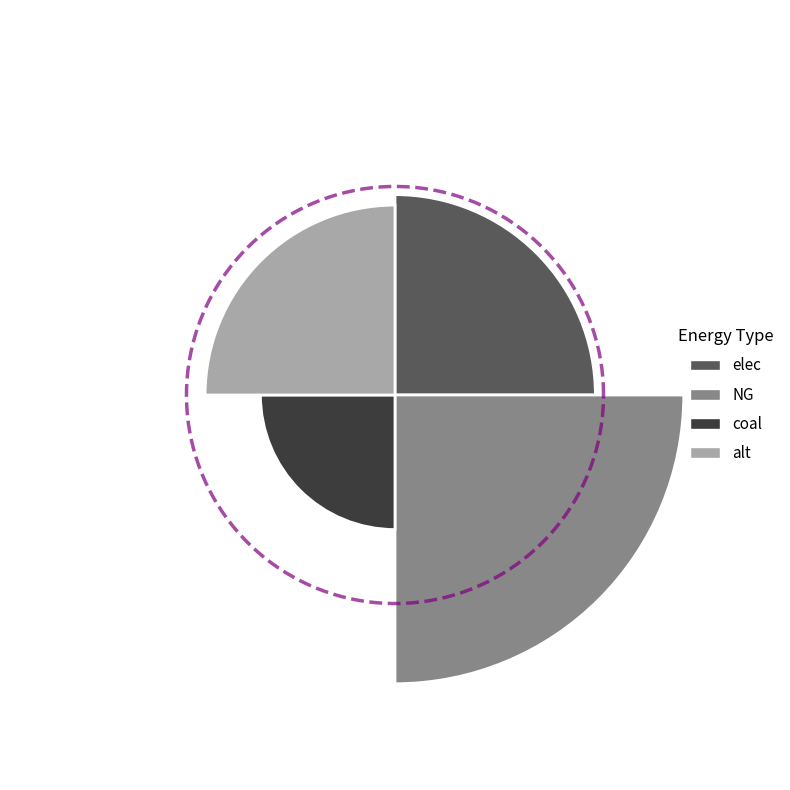

Is NG the majority of the pie?

No